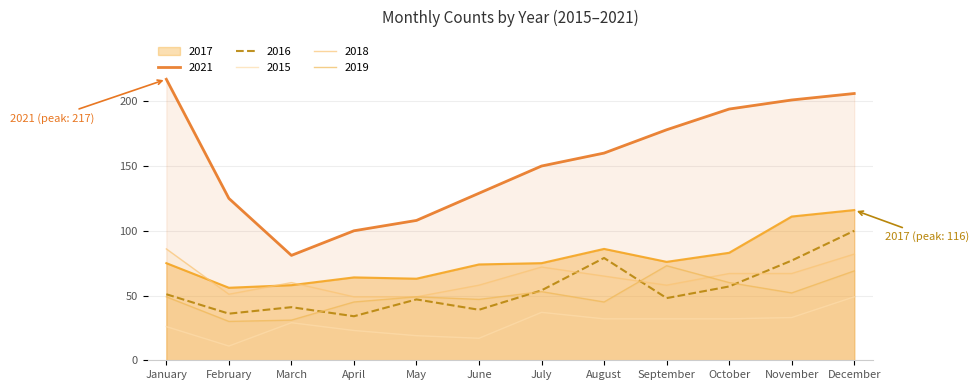

True or false: 2015 and 2018 intersect in this chart.

False